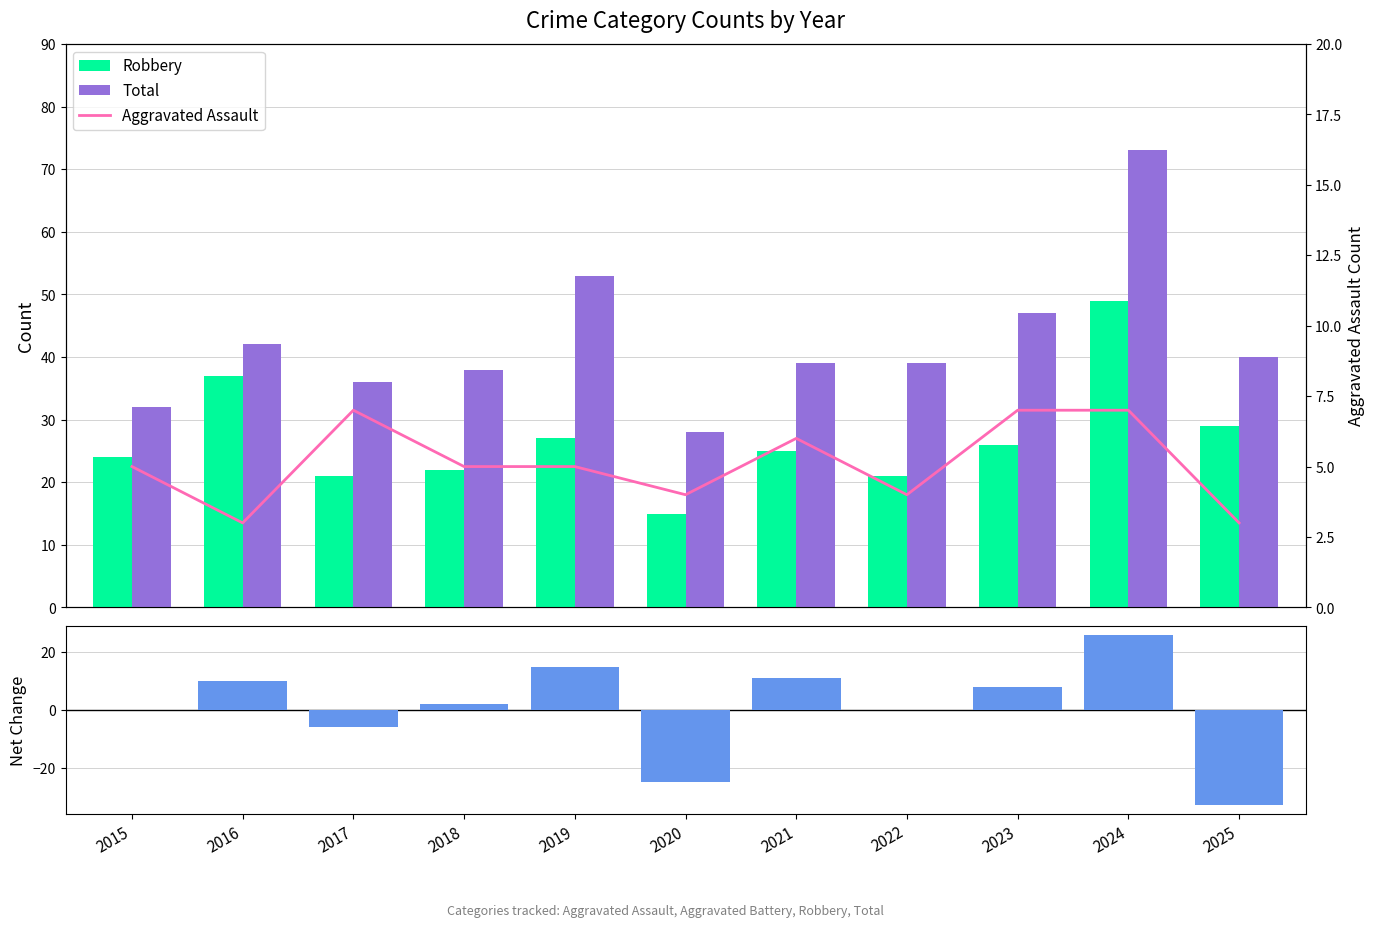

Is the value of Net Change (Total) at 2024 greater than the value of Robbery at 2018?

Yes